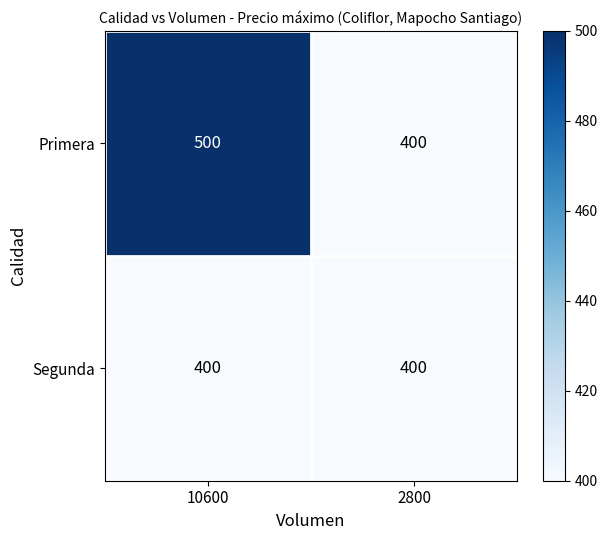

Reading right to left, transcribe all the data shown in this chart.

Primera: 400	500
Segunda: 400	400